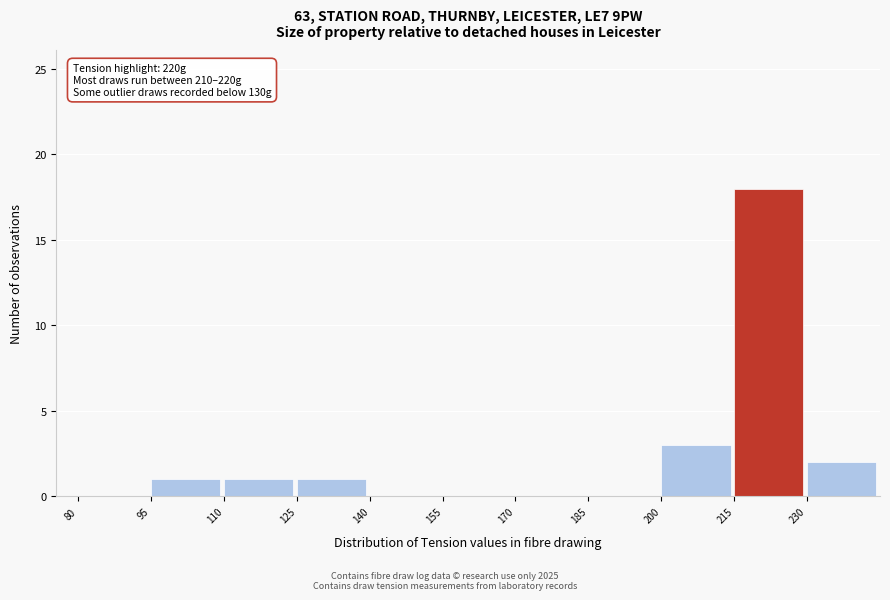

Which range on the x-axis has the tallest bar?

215 to 230